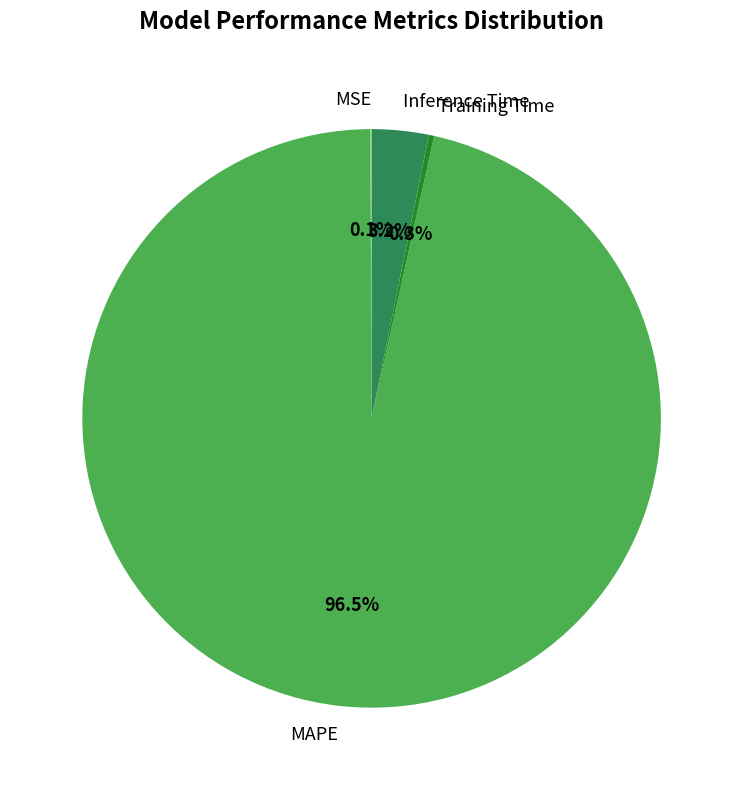

Which category has the biggest portion of the pie?

MAPE